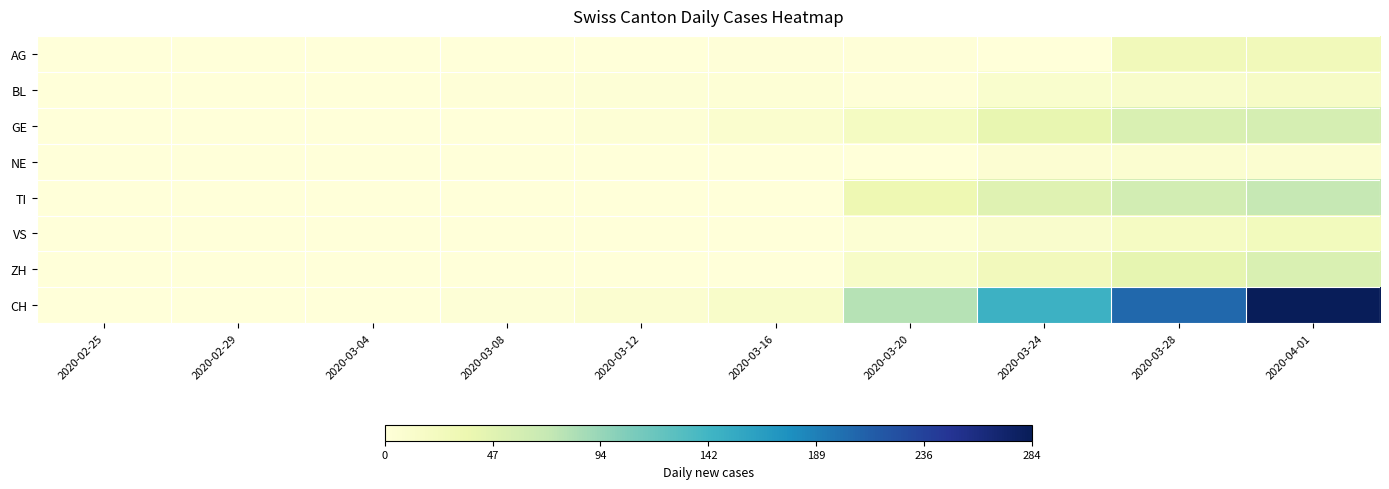

Which series has the largest total across all categories?

CH